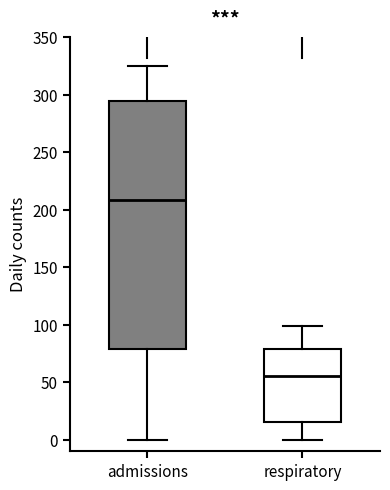

Which box's median line is the highest?

admissions